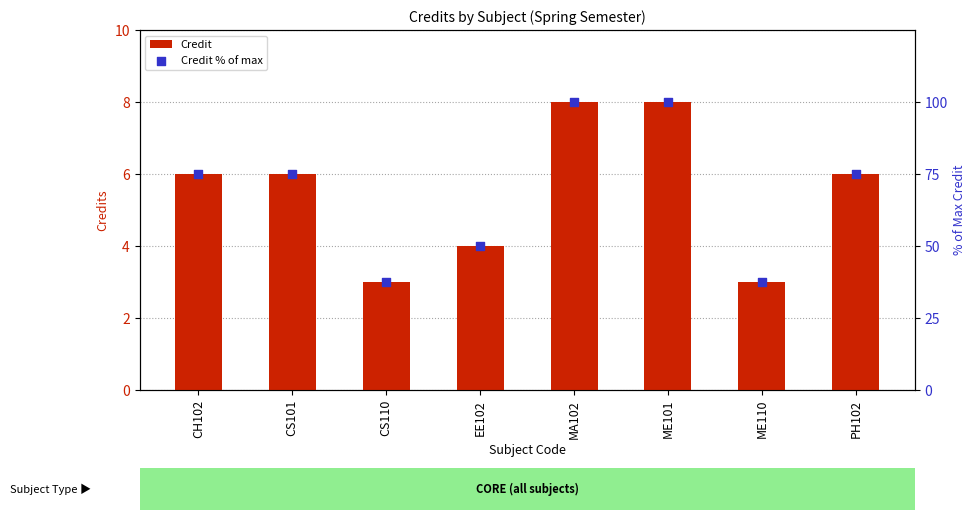

At which category is the sum across all series the highest?

MA102